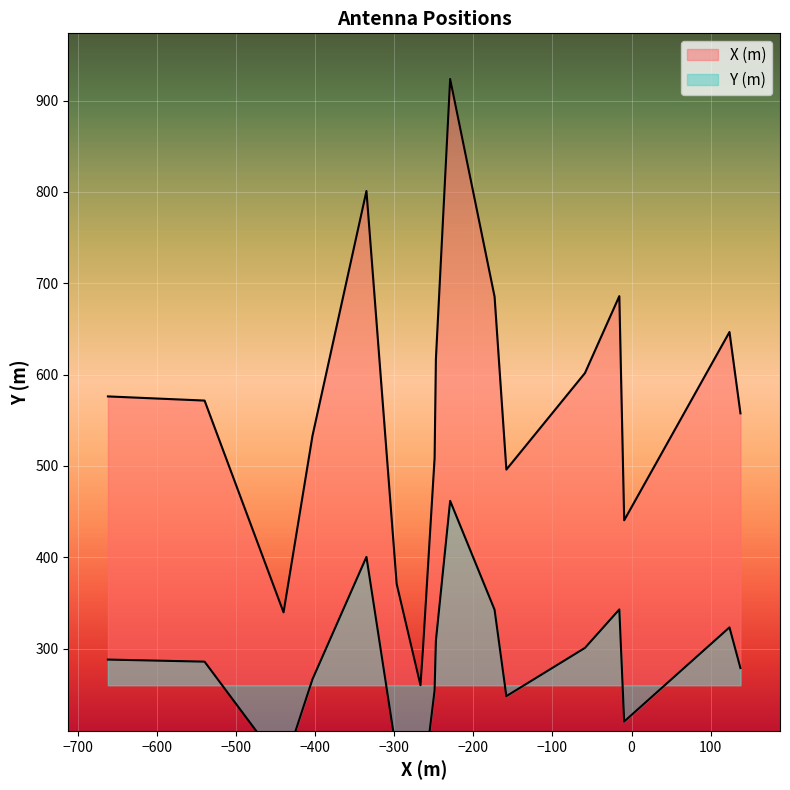

Count the number of data series in this chart.

2